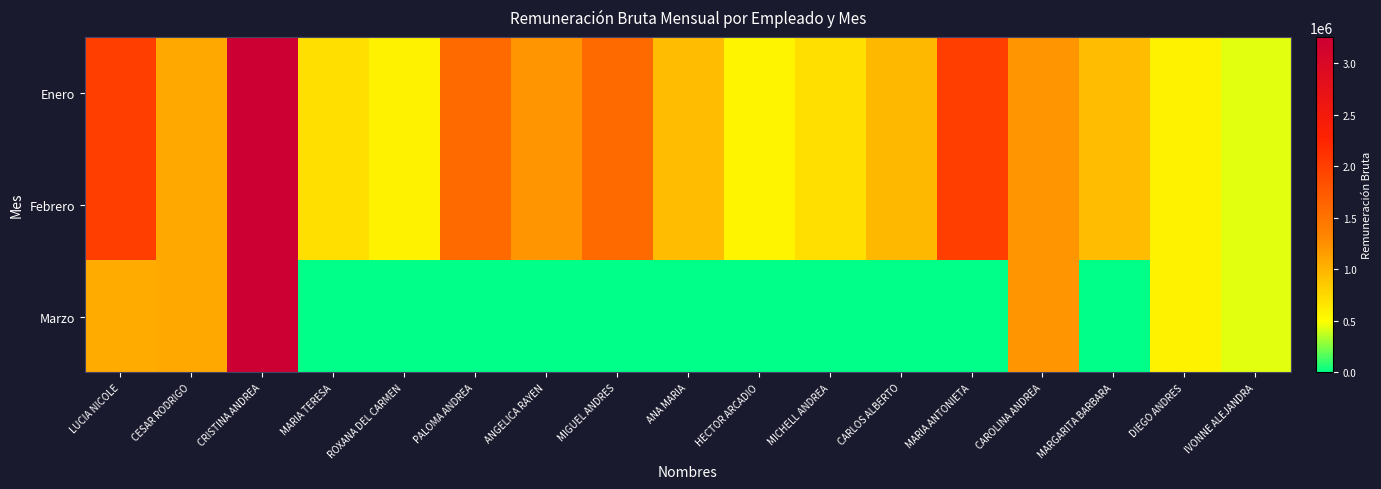

What is the total value across all series at ANA MARIA?

1904684